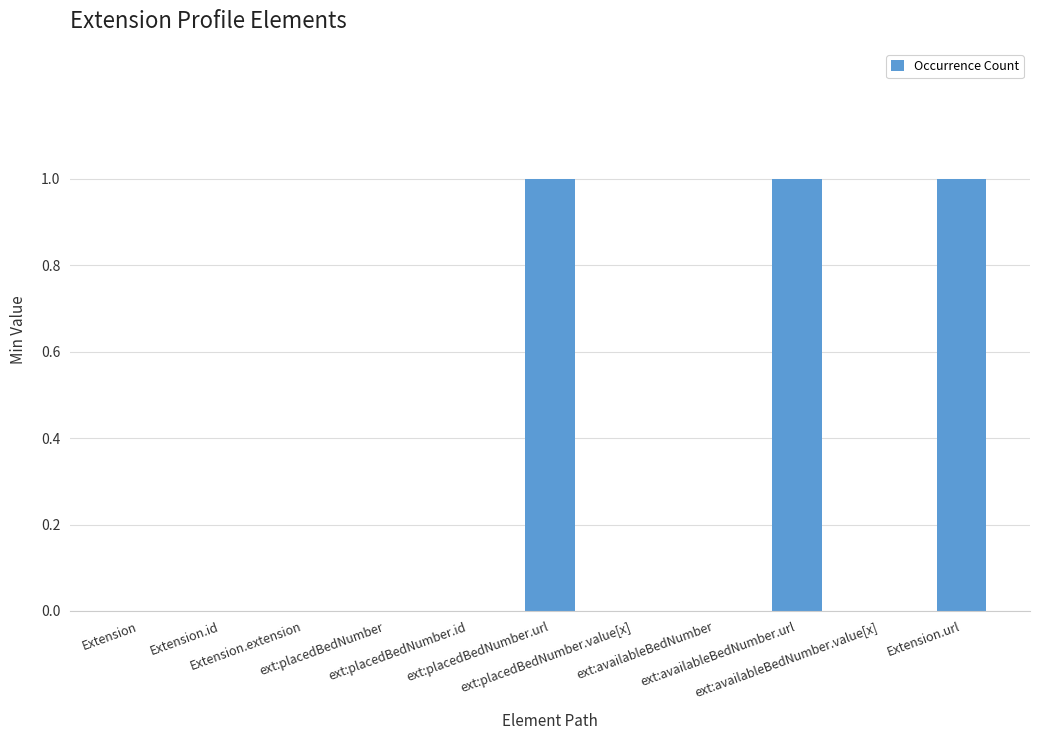

Count the values in the range 0 to 1.

11